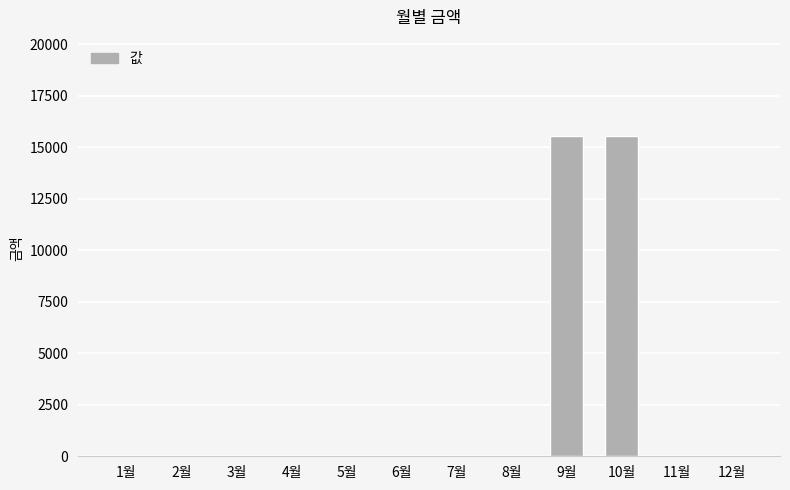

True or false: the data shows -7008 at 2월.

False